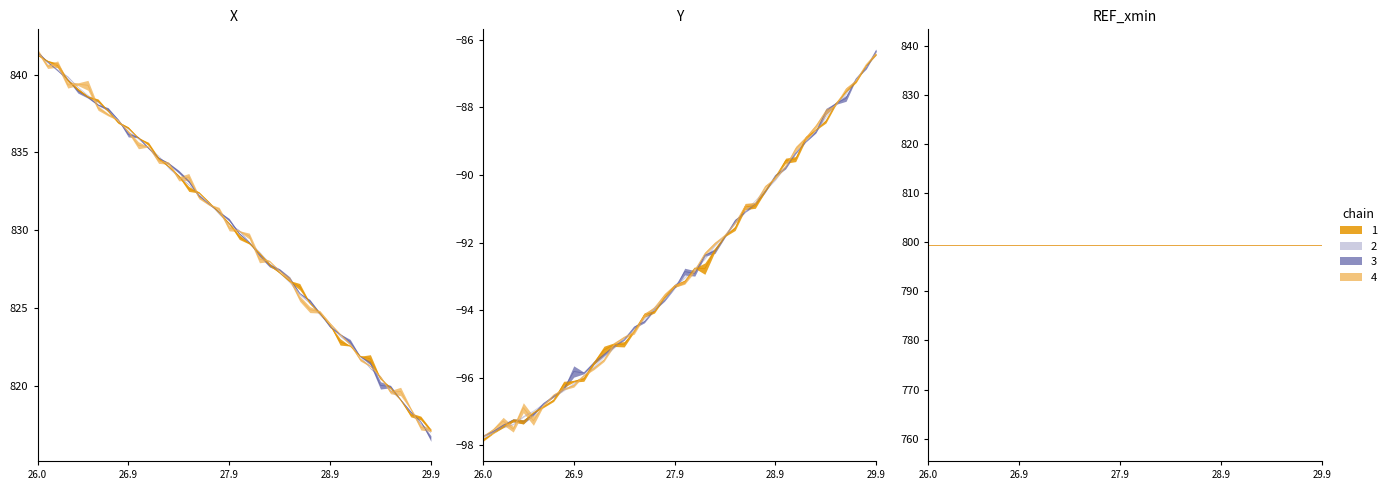

Does the chart have visible grid lines?

No